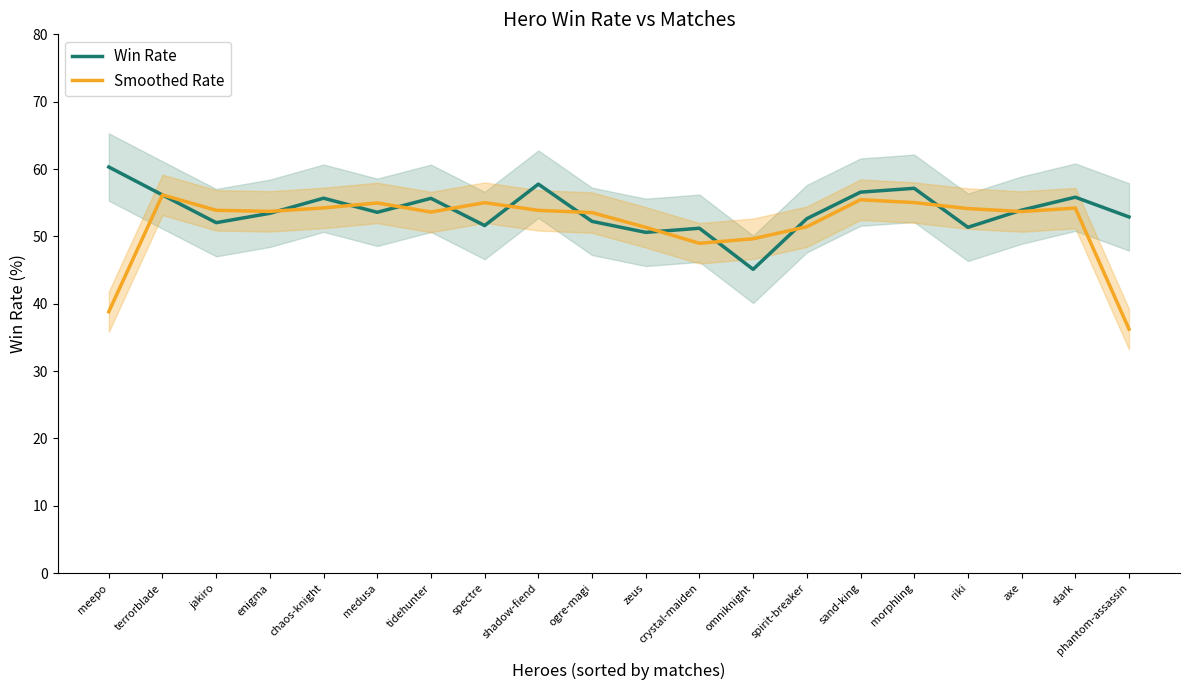

True or false: Smoothed Rate has more than 0 points higher than both neighbors.

True